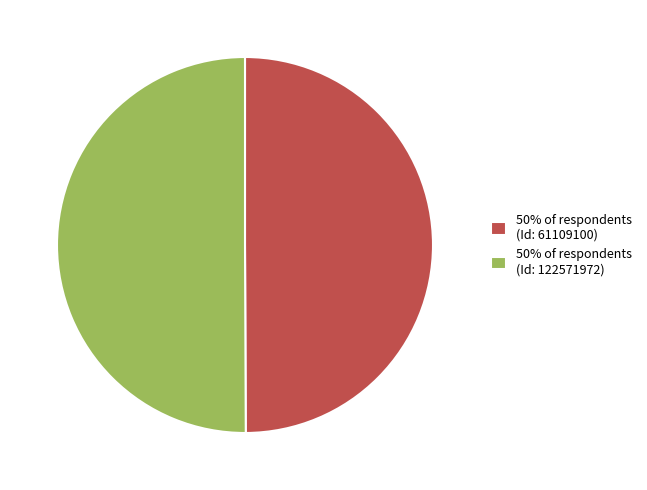

Approximately how many times larger is the value at 50% of respondents (Id: 122571972) compared to 50% of respondents (Id: 61109100)?

1.0